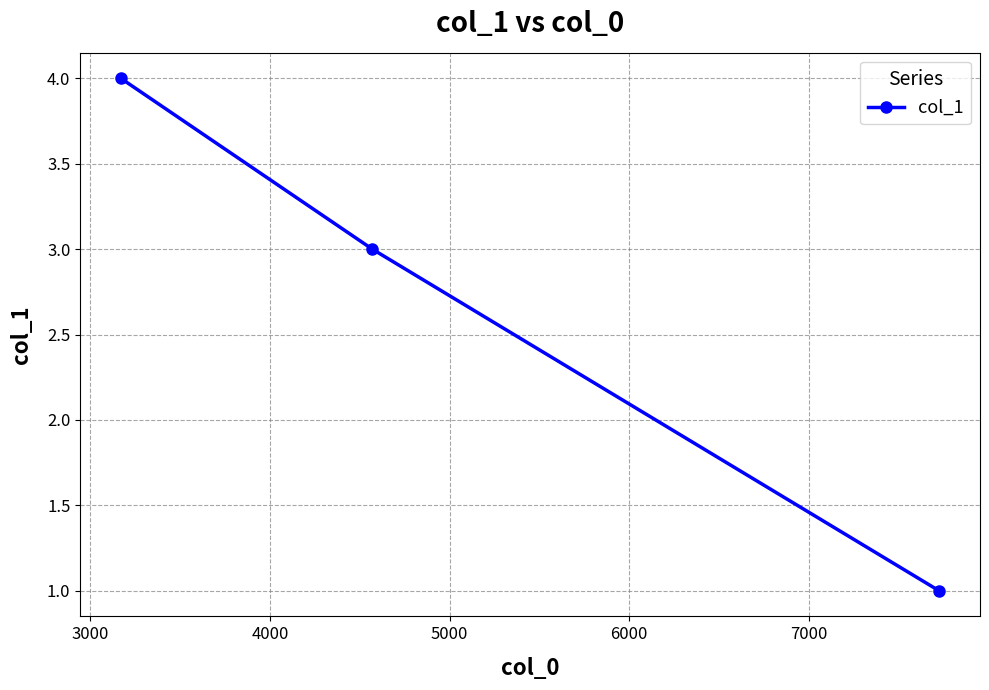

What is the maximum value shown in the chart?

4